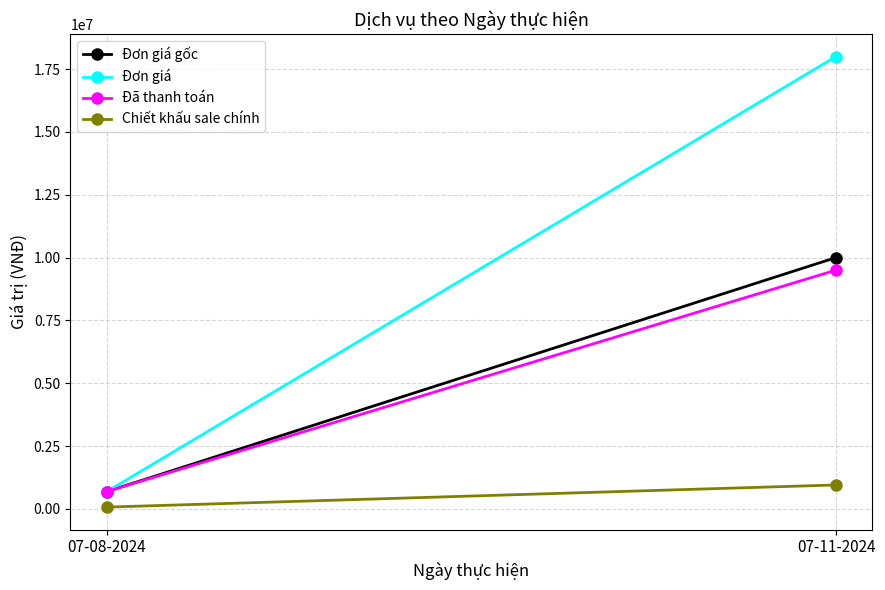

Which category has the lowest value across all series?

07-08-2024